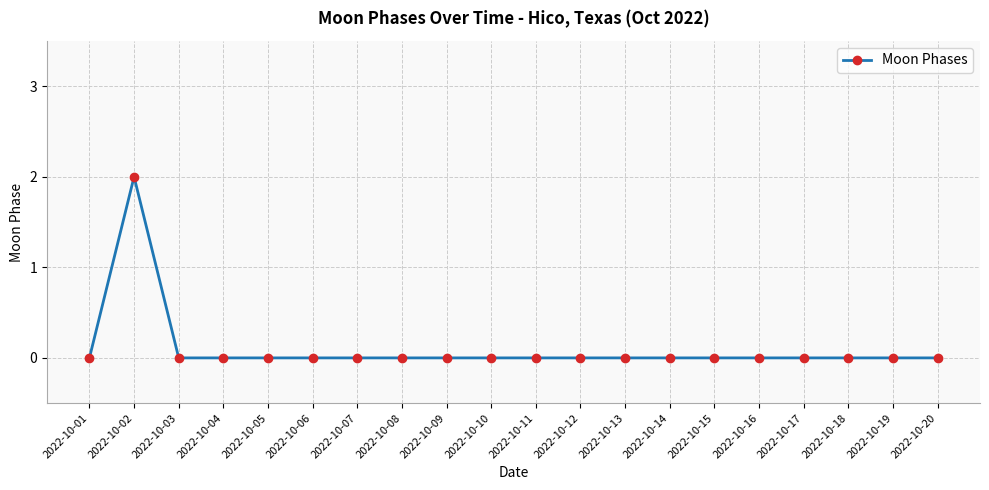

What is the difference between the maximum and second lowest values?

2